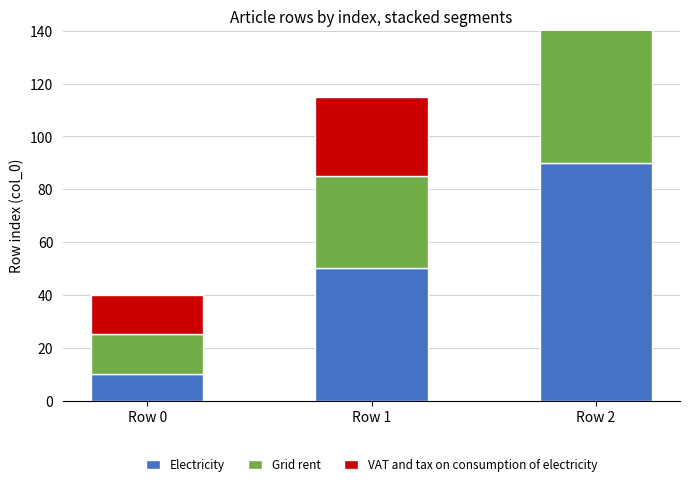

At which category is the sum across all series the highest?

Row 2